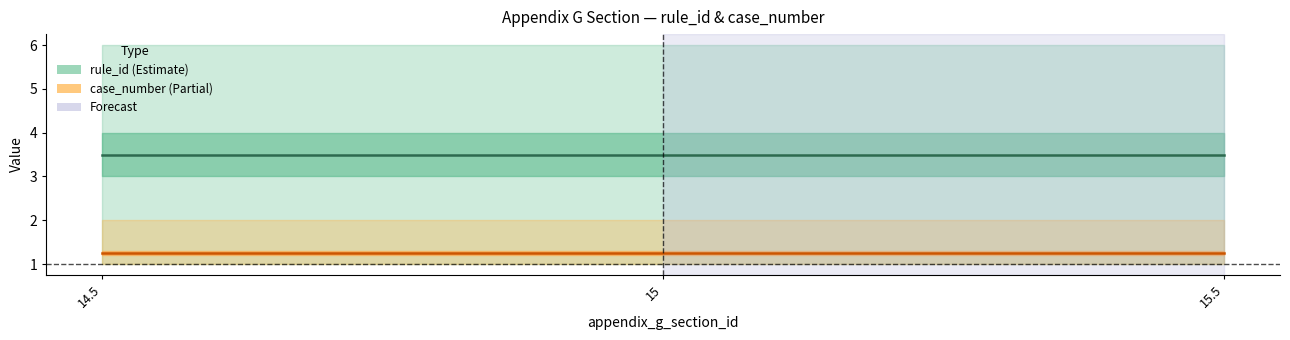

Is the value of rule_id at 15 greater than the value of case_number at 15?

Yes